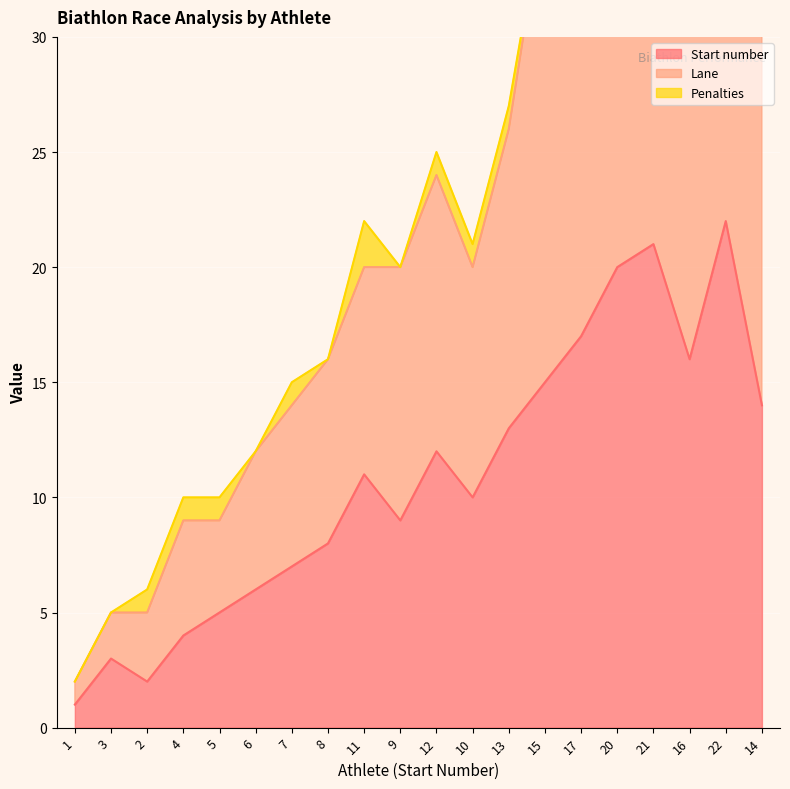

What is the label of the 11th point from the right?

9